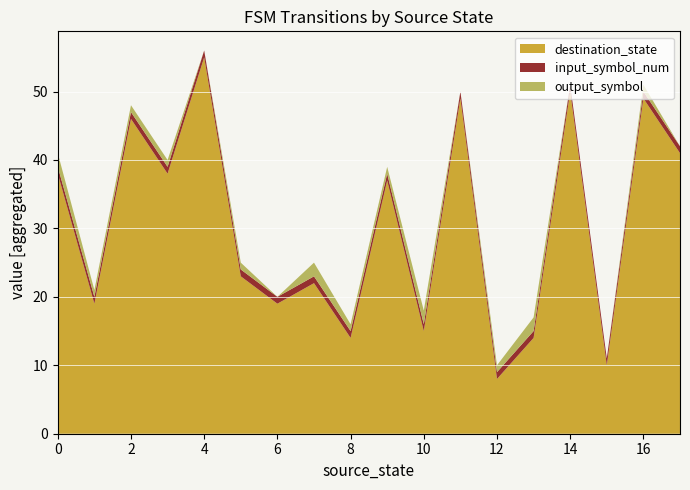

At which category is the sum across all series the highest?

4